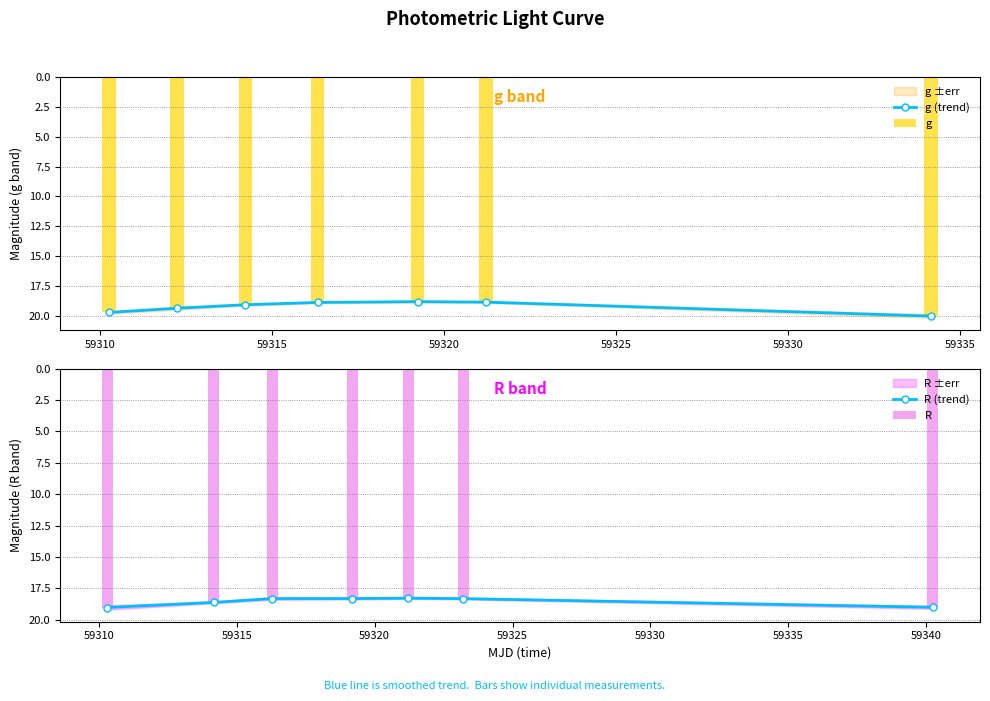

Which series has the largest total across all categories?

g (trend)